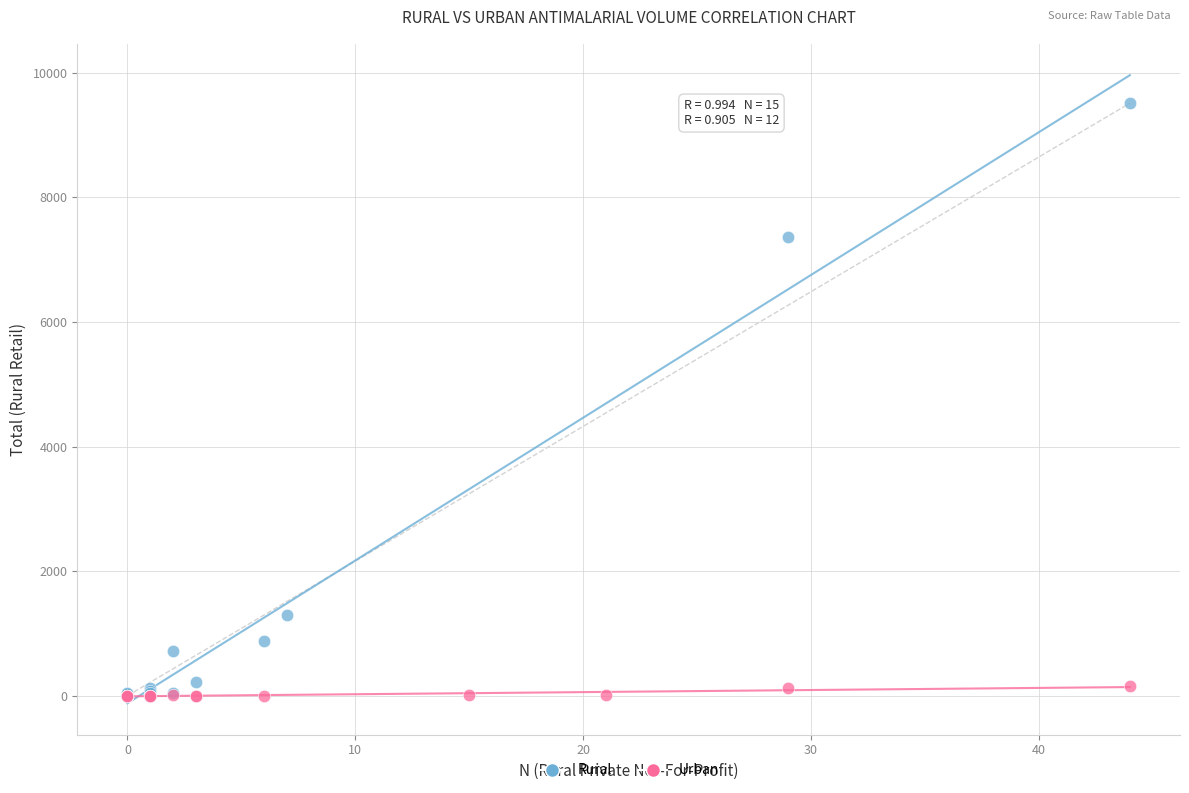

What are all the series names shown in the legend?

Rural, Urban